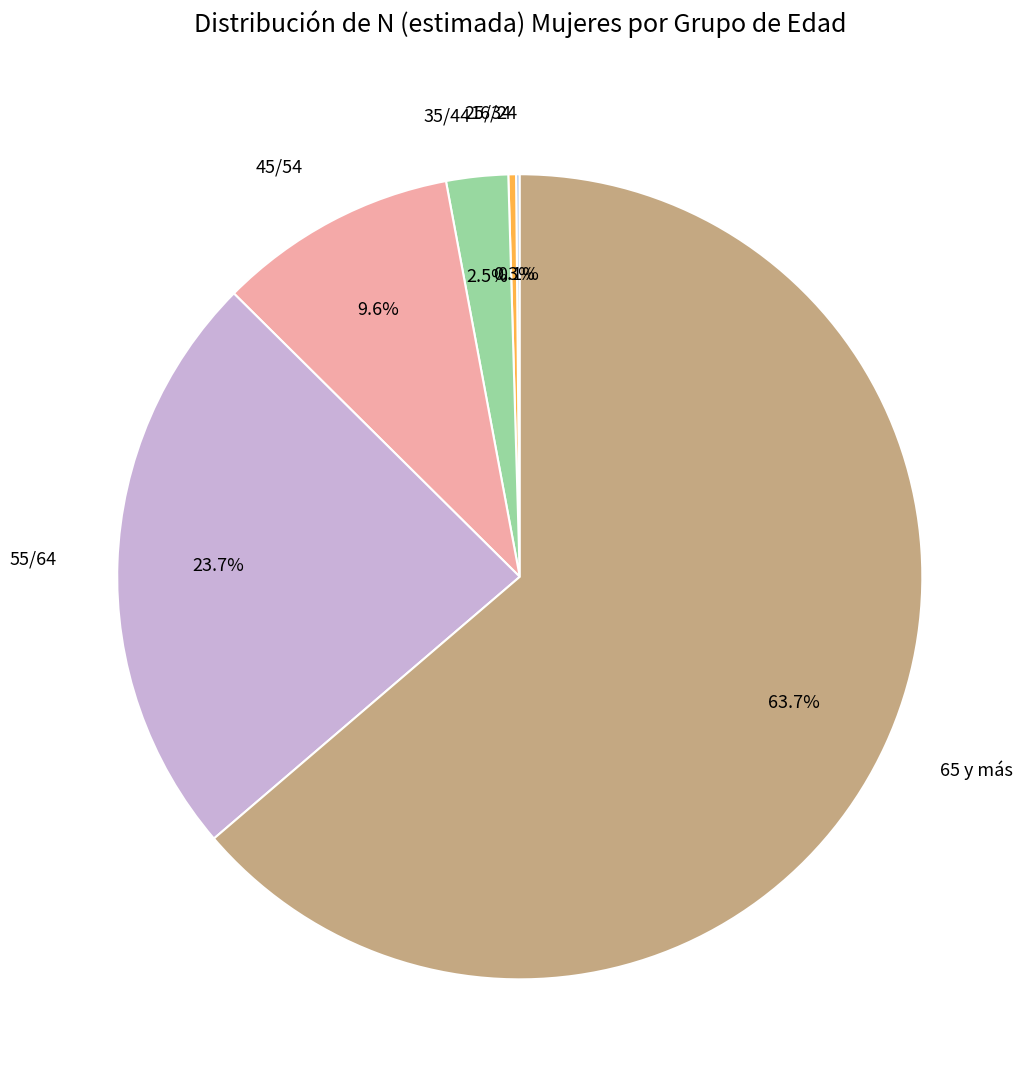

What is the smallest slice in the pie chart?

16/24